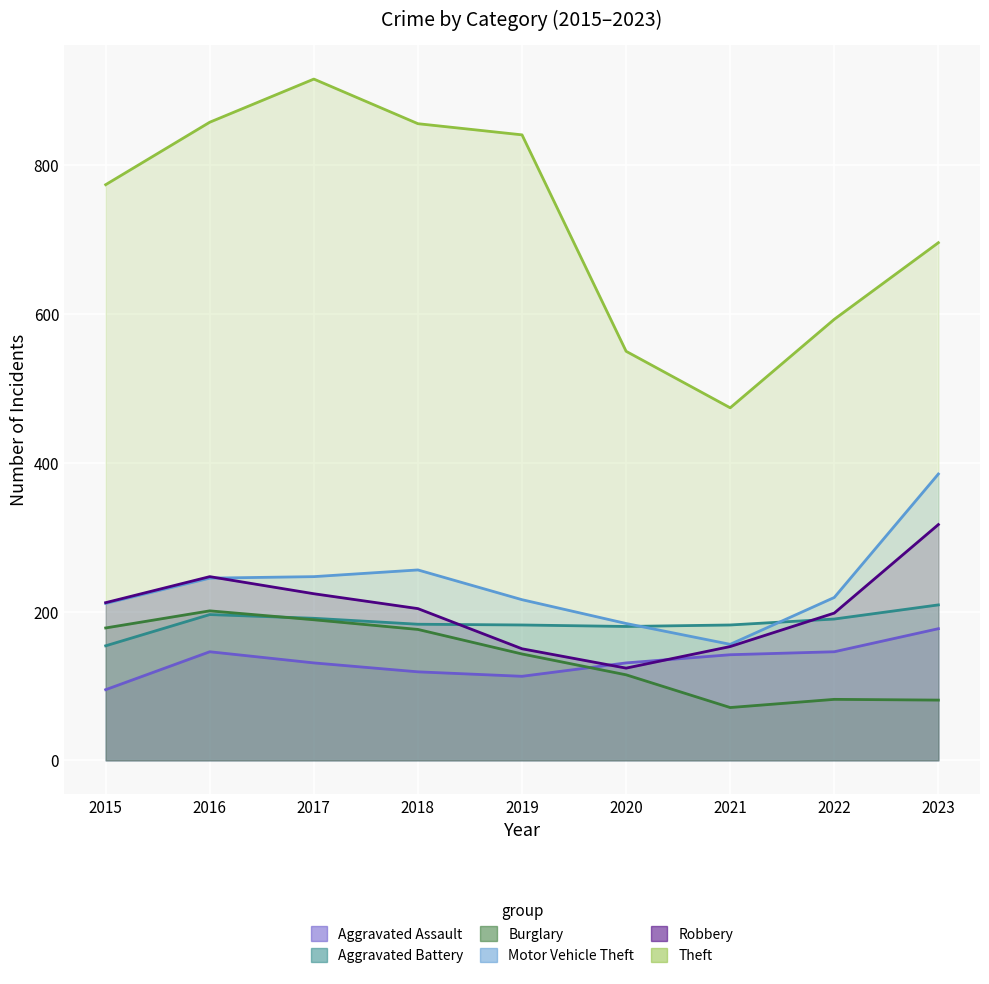

What is the difference between the second highest and minimum values in the Aggravated Assault series?

51